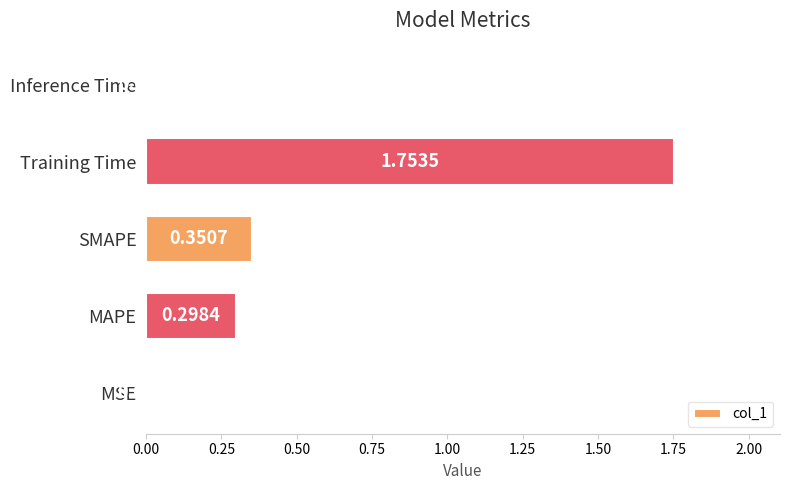

What is the average value?

0.5